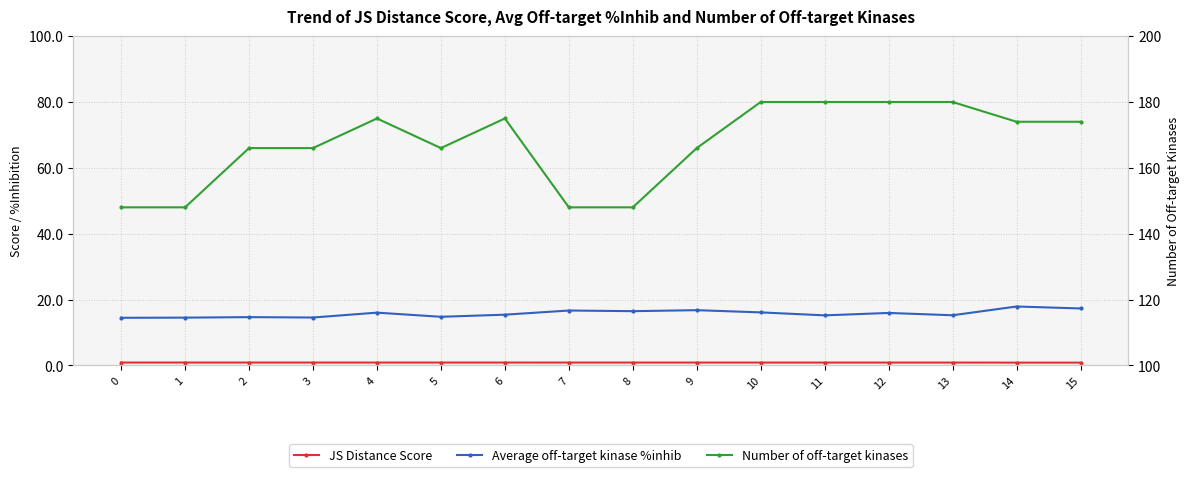

True or false: JS Distance Score and Average off-target kinase %inhib intersect in this chart.

False